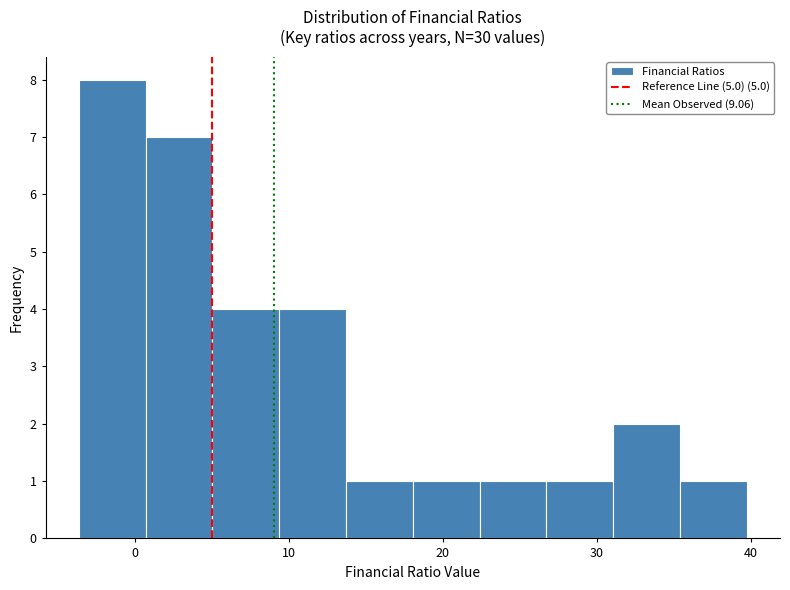

Which range on the x-axis has the tallest bar?

-4 to 1